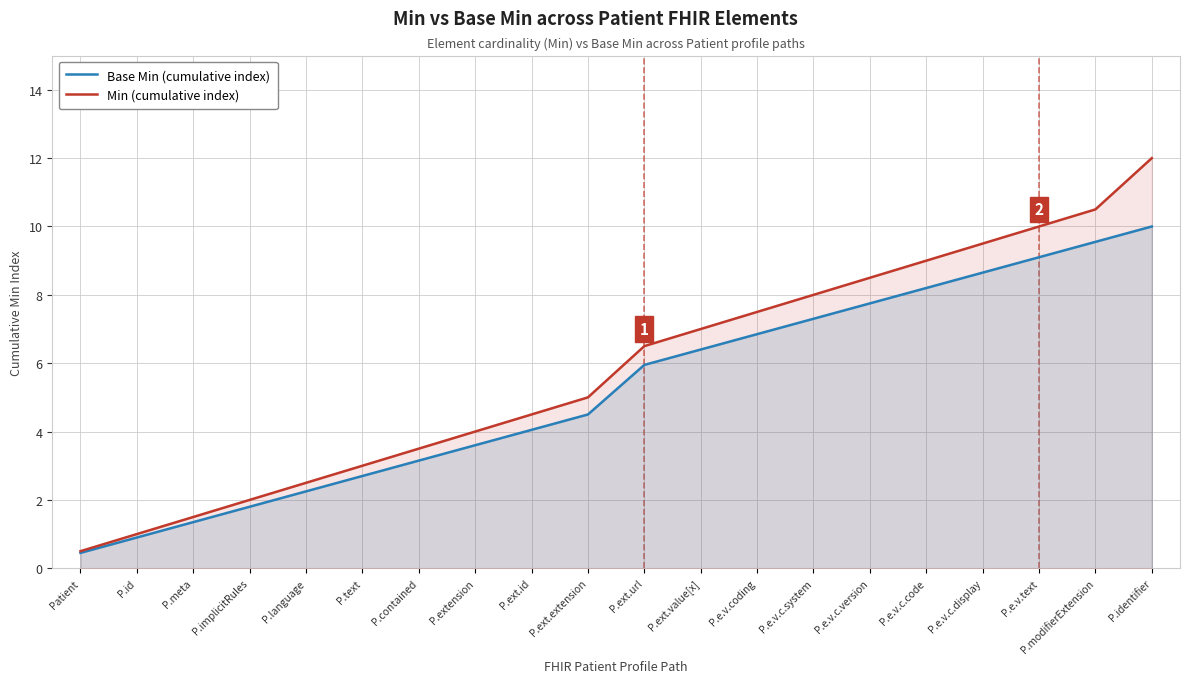

True or false: Min (cumulative index) and Base Min (cumulative index) cross at least once.

False